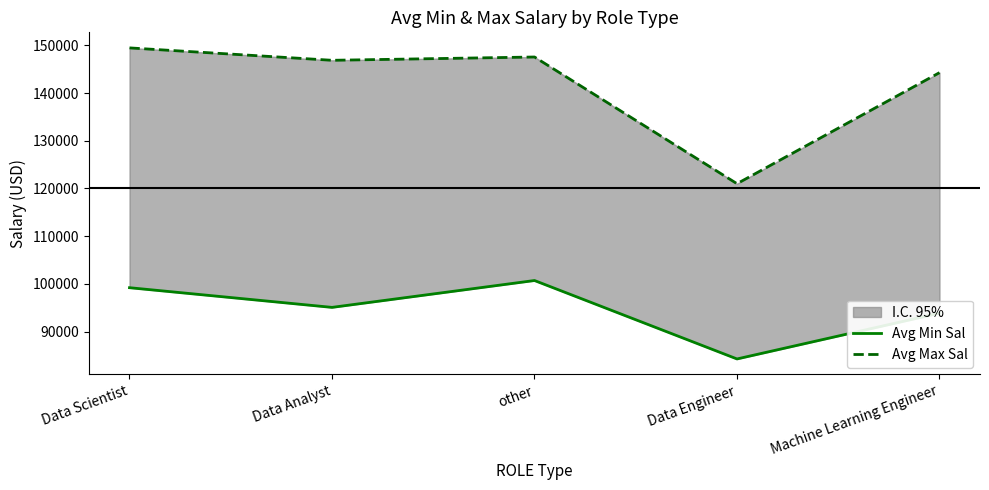

What are all the series names shown in the legend?

Avg Min Sal, Avg Max Sal